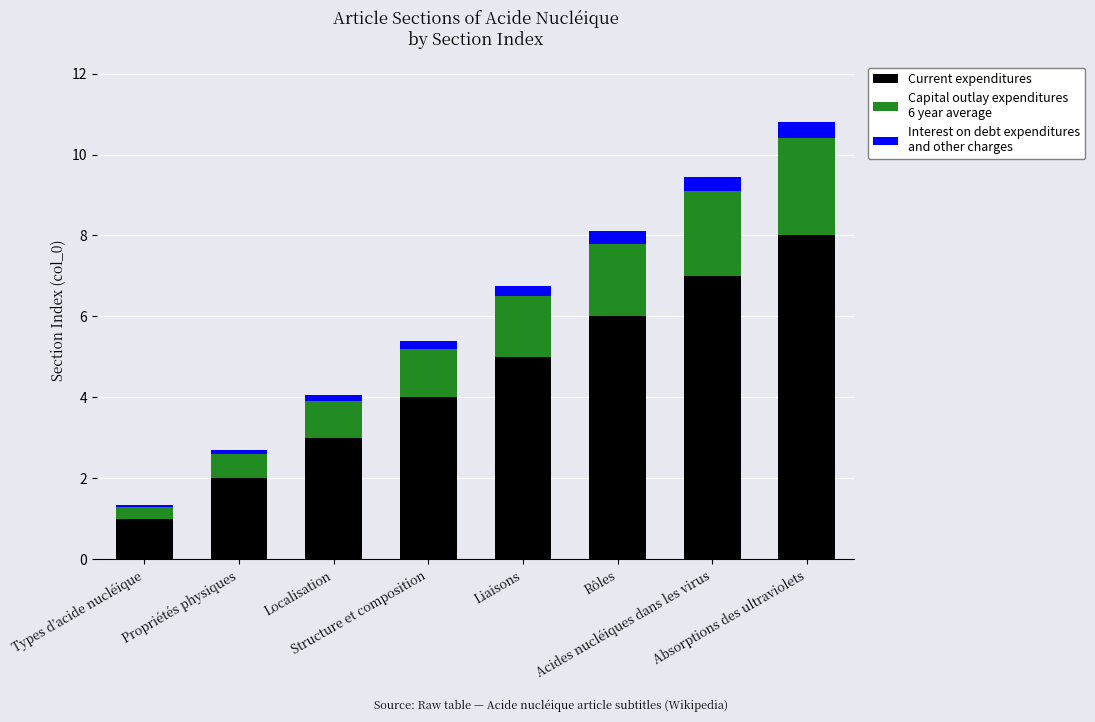

Are the bars horizontal?

No